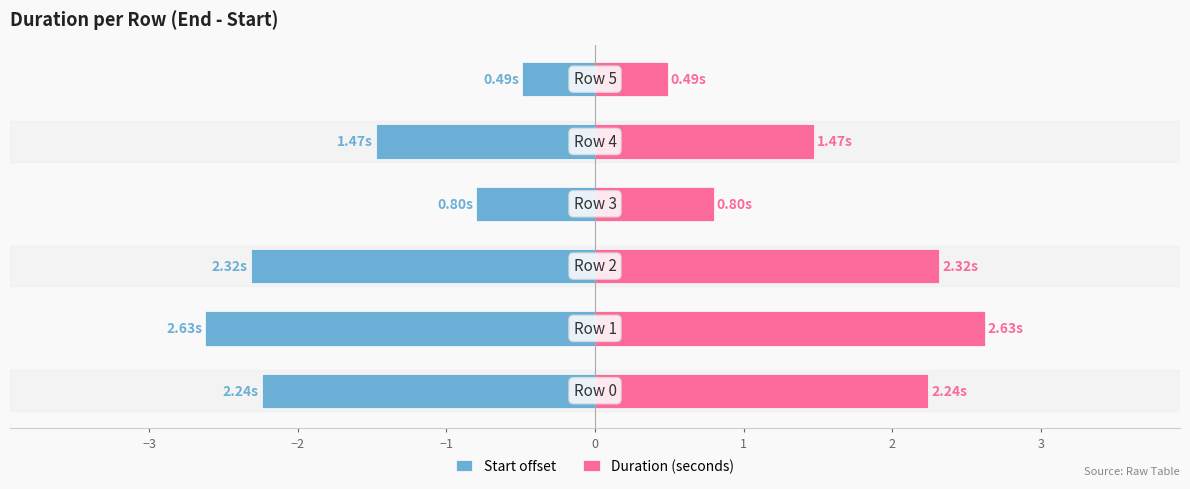

Which series has the largest range (max minus min)?

Start offset